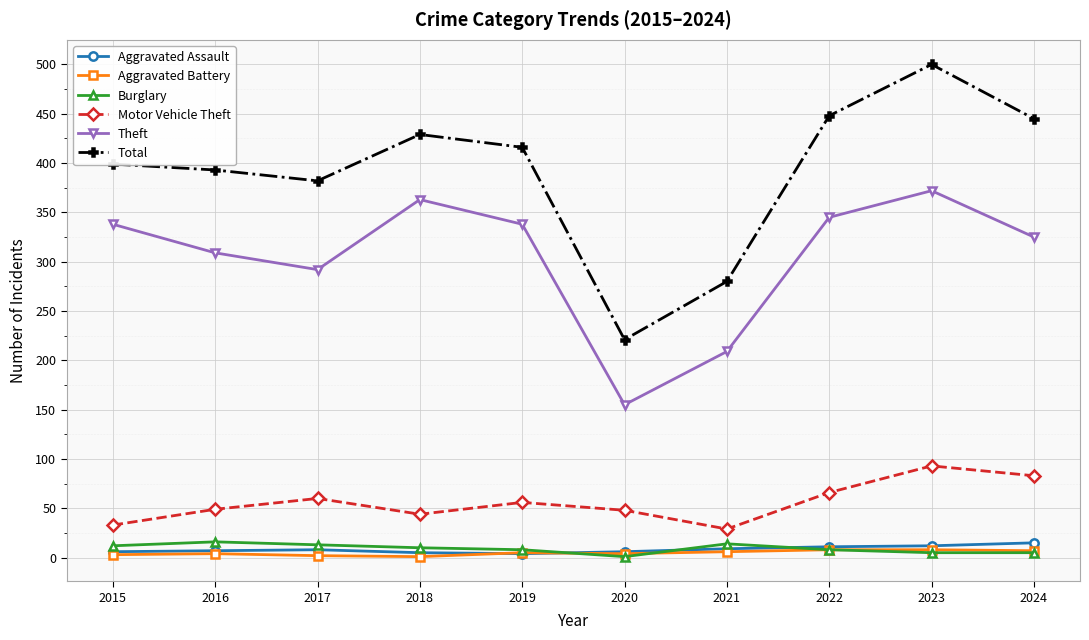

What is the minimum value for Burglary?

1